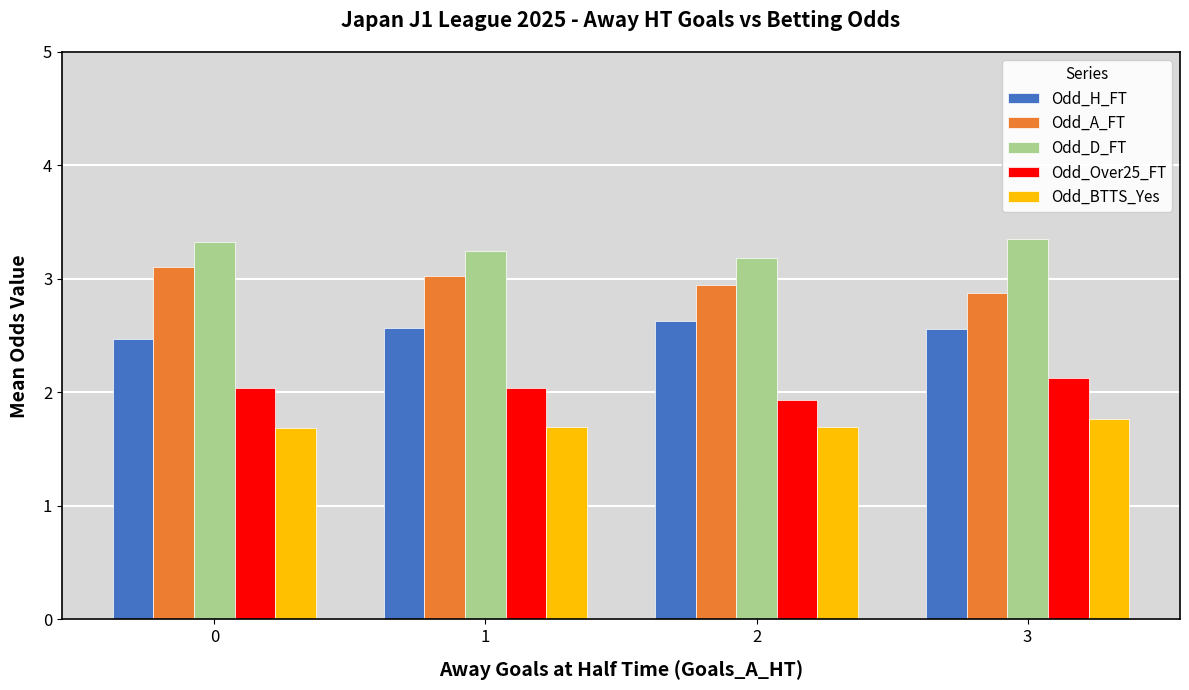

What value does the Odd_Over25_FT series have at 2?

1.9